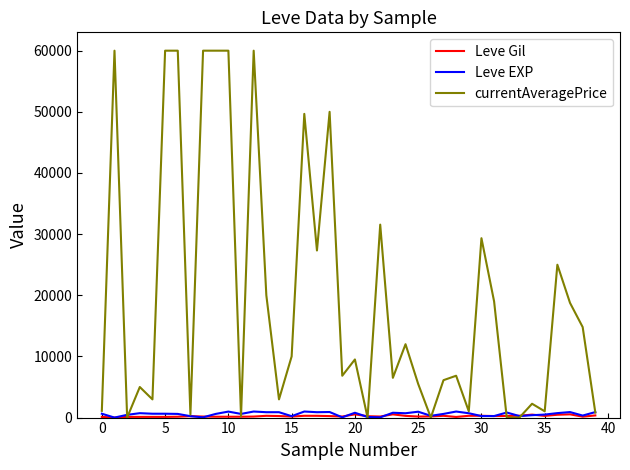

Does the chart display data point markers on the line(s)?

No